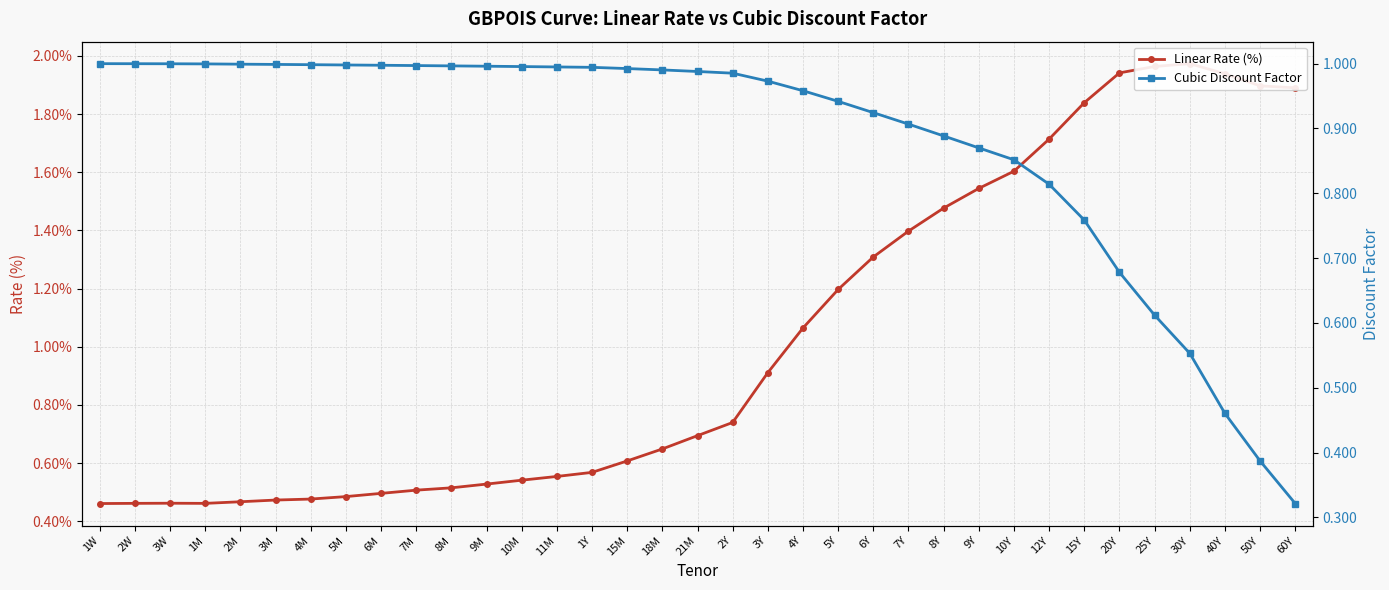

What is the label of the 20th point from the left?

3Y